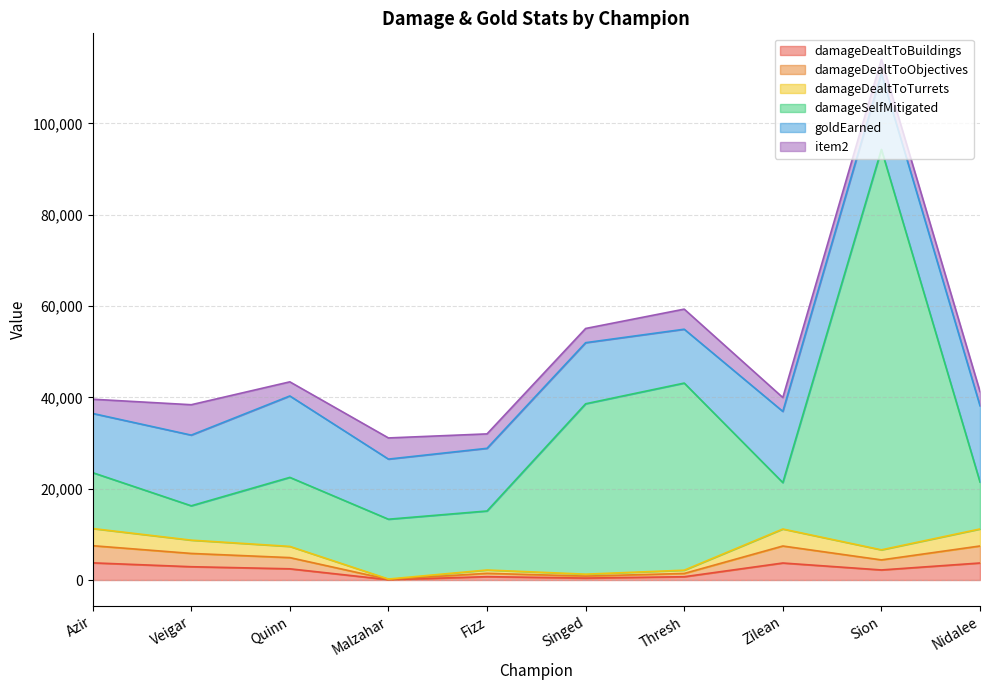

Does the chart display data point markers on the line(s)?

No